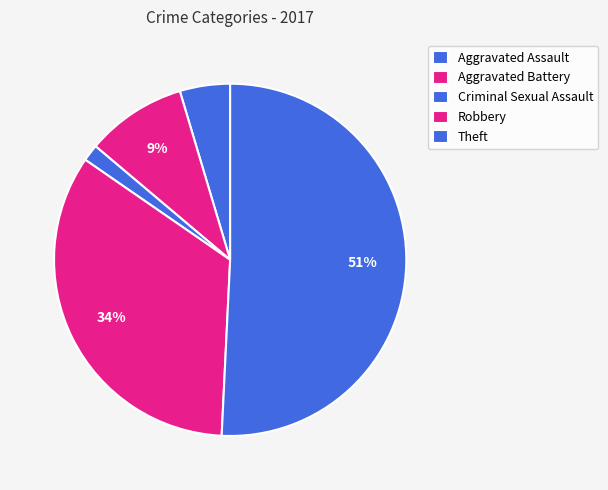

Is it true that Criminal Sexual Assault is 13% of the pie?

False